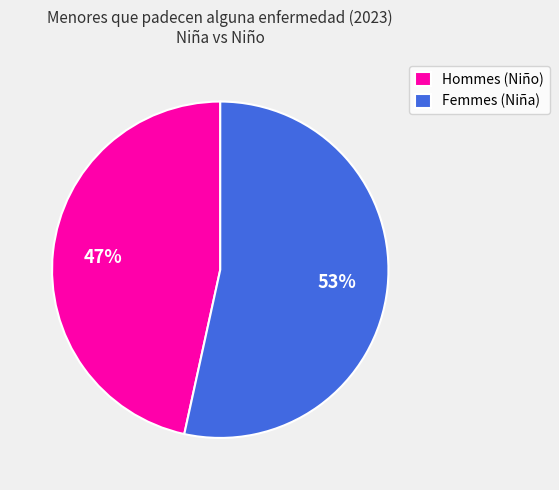

Approximately how many times larger is the value at Femmes (Niña) compared to Hommes (Niño)?

1.1